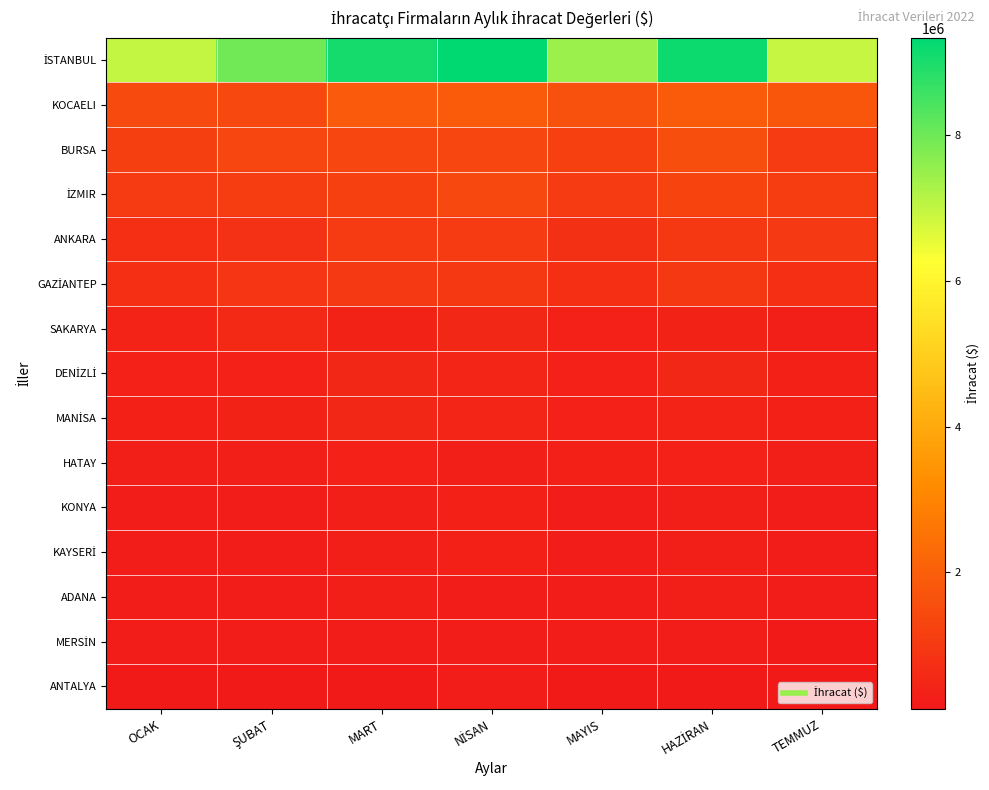

What is the difference between the highest and lowest values at HAZİRAN?

8981225.4